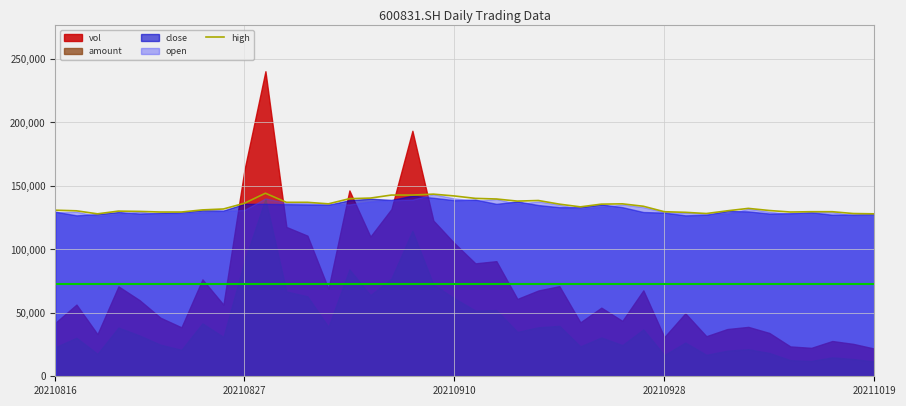

How many values are below 133494?

20